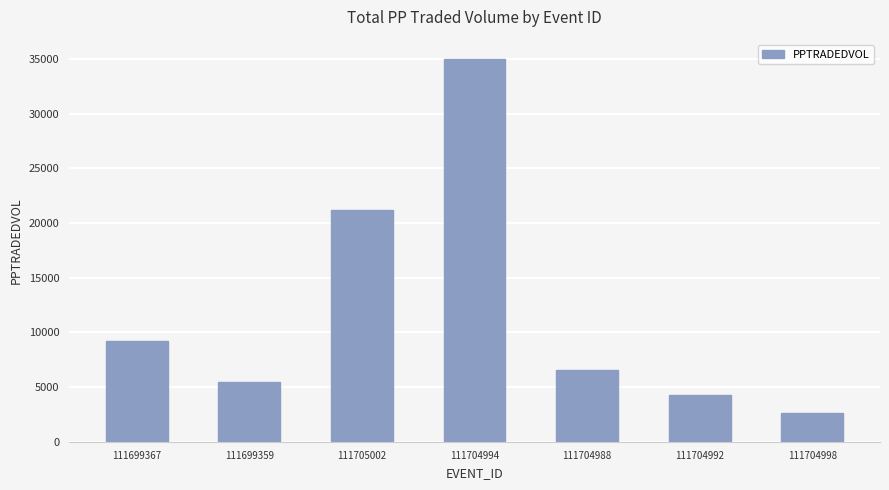

Count the number of categories in the chart.

7